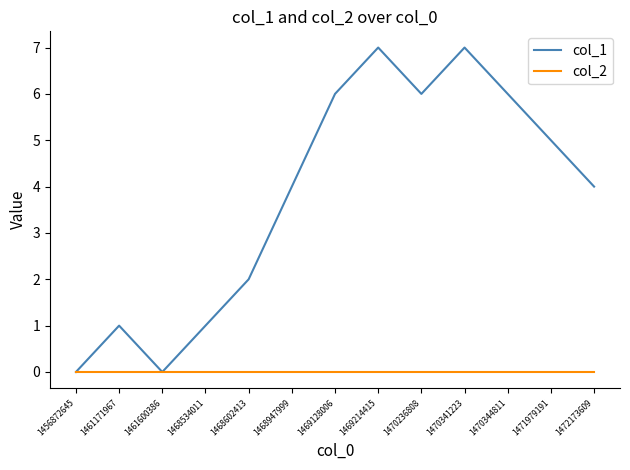

Rank the series by their average value, from lowest to highest.

col_2, col_1